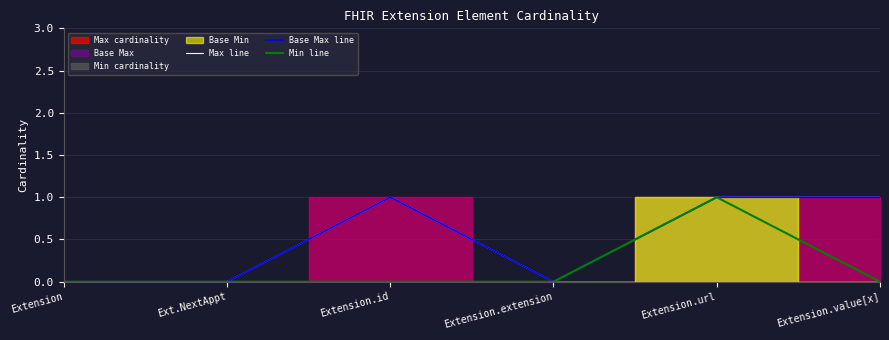

Rank the series at Extension.value[x] from lowest to highest value.

Min line, Max line, Base Max line